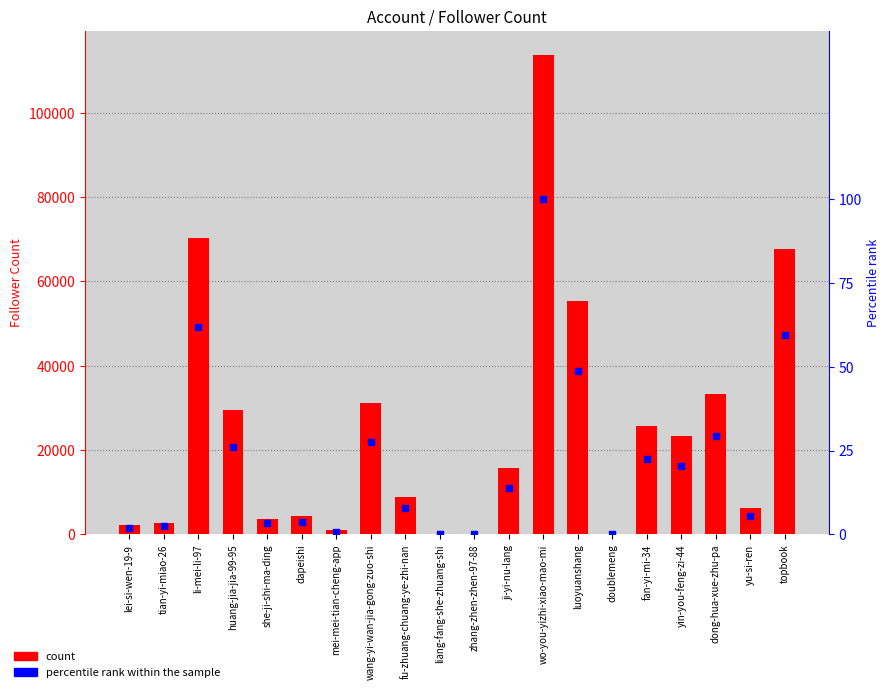

At how many categories does at least one series exceed 29343?

7